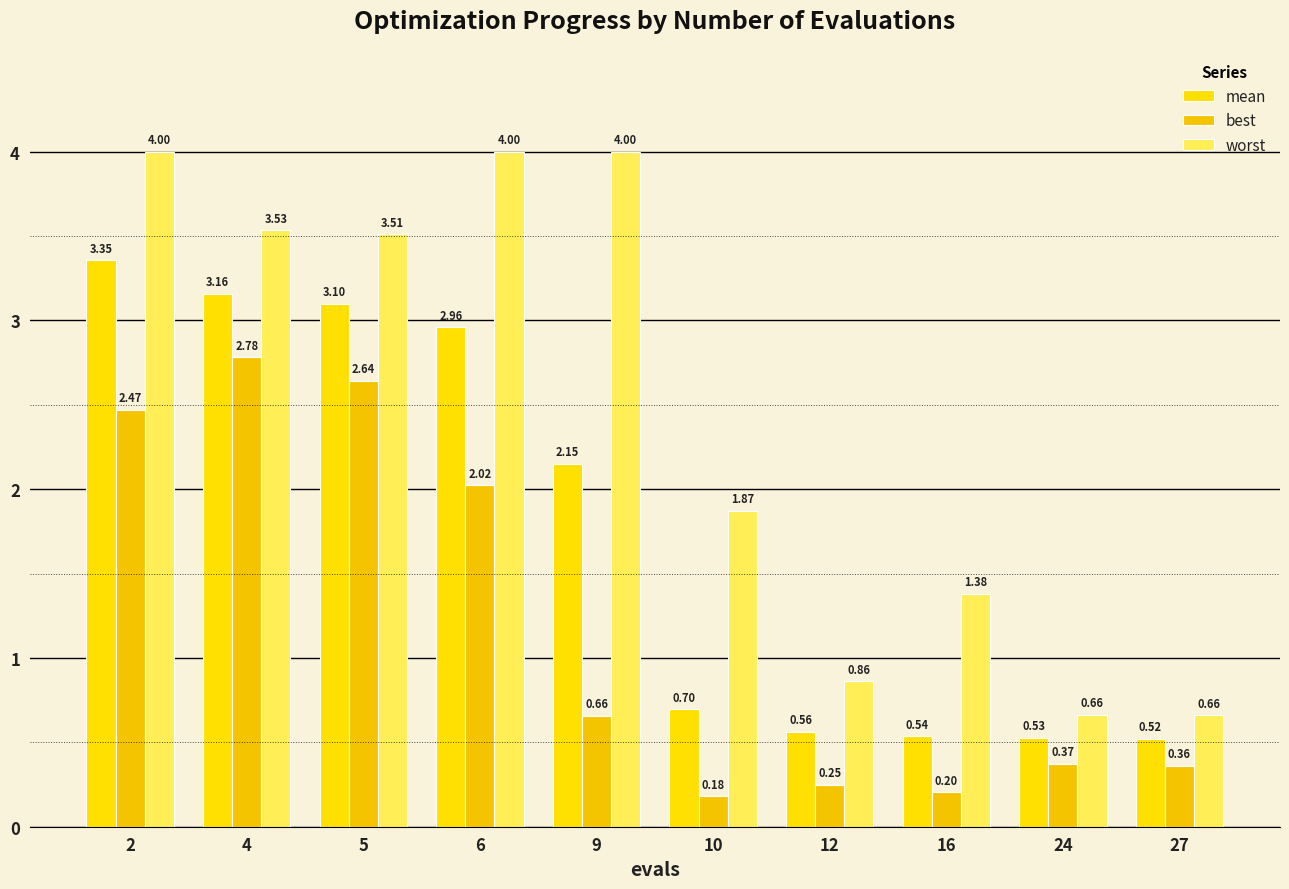

How many bars are there in each group?

3